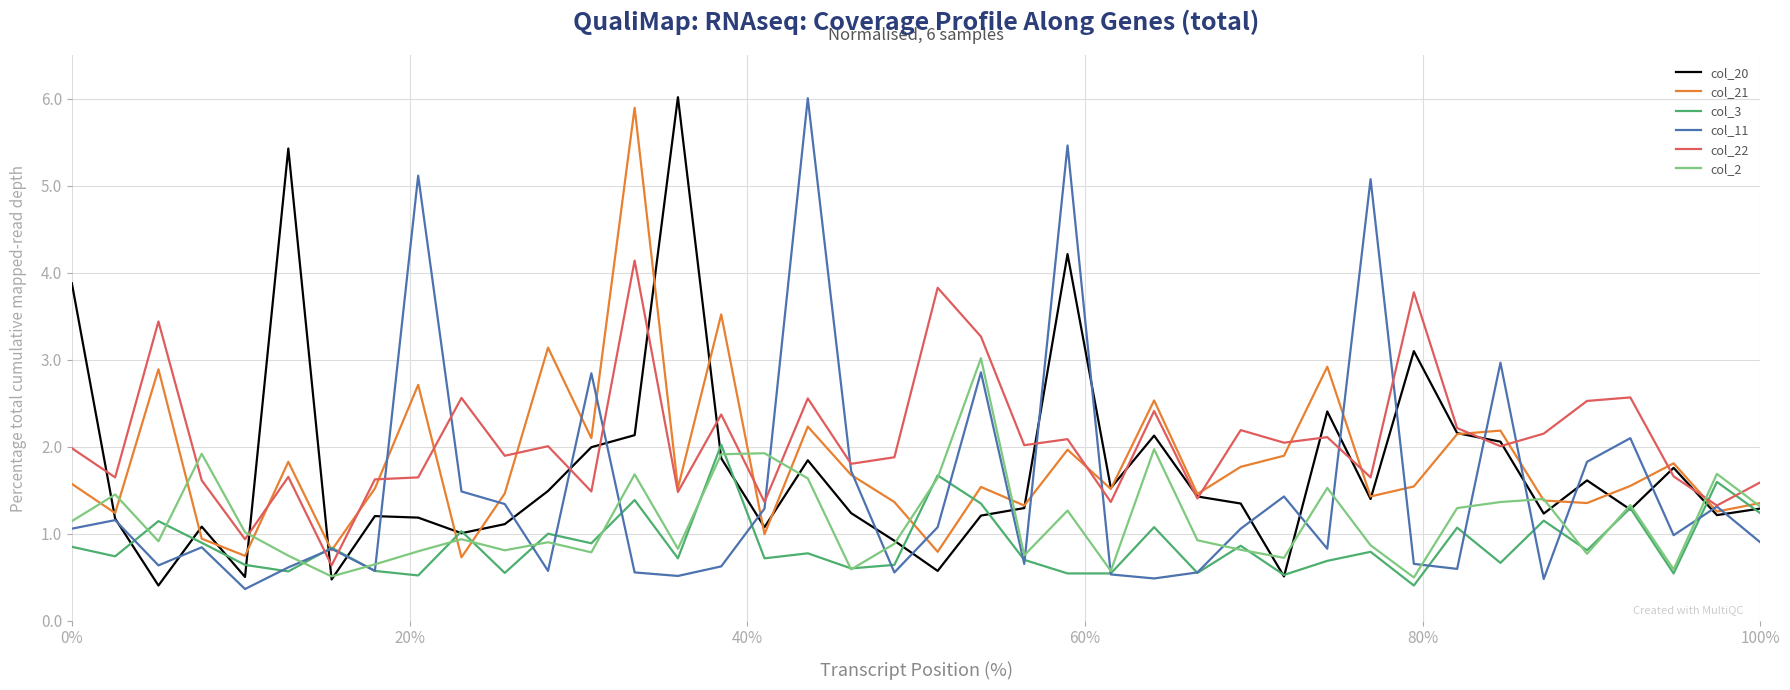

True or false: col_22 and col_3 intersect in this chart.

True